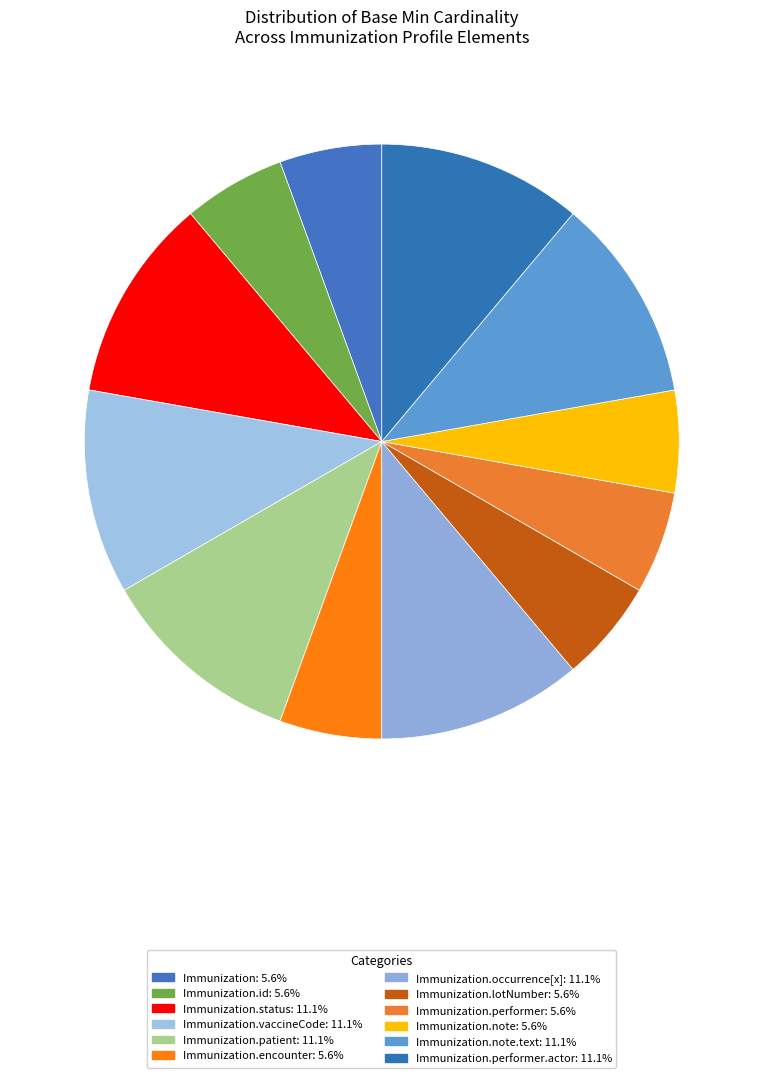

How many segments does this pie chart have?

12